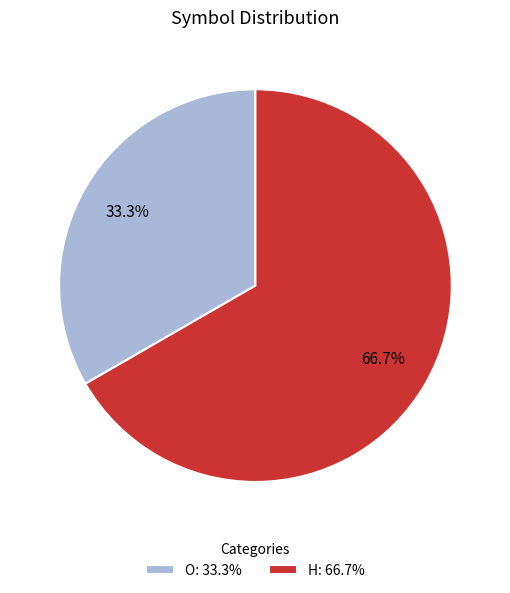

Rank the categories by value from lowest to highest.

O: 33.3%, H: 66.7%